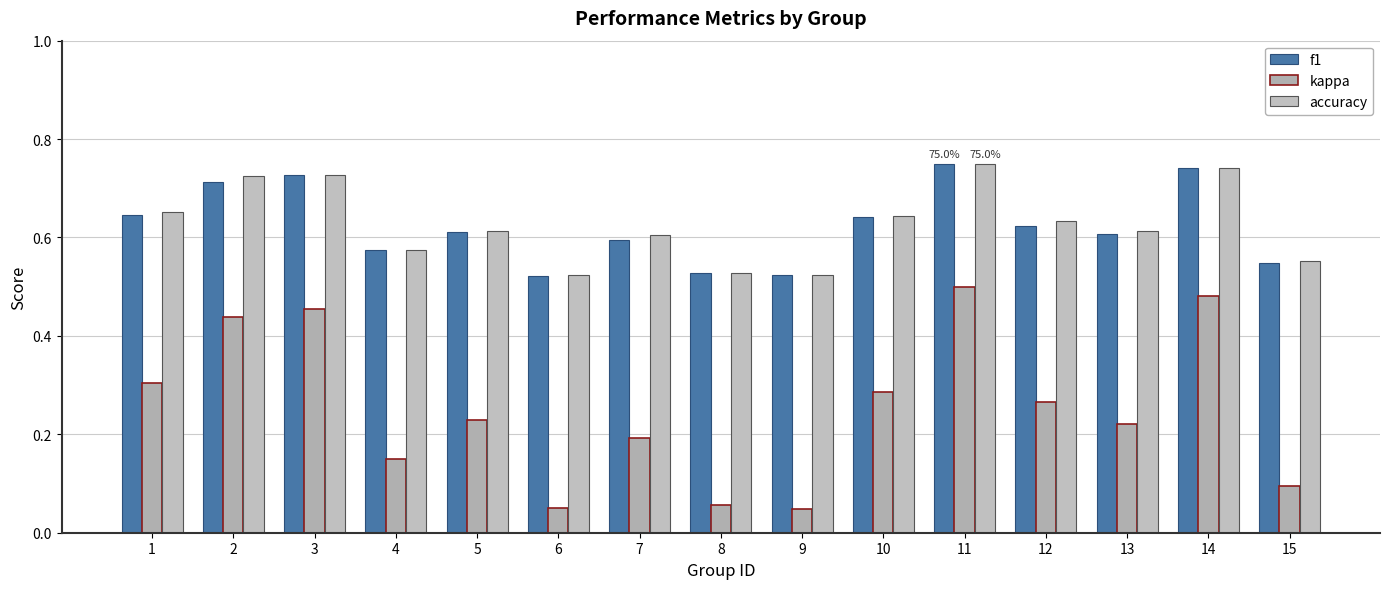

Reading left to right, list all the values displayed in this chart.

f1: 0.6	0.7	0.7	0.6	0.6	0.5	0.6	0.5	0.5	0.6	0.8	0.6	0.6	0.7	0.5
kappa: 0.3	0.4	0.5	0.1	0.2	0.0	0.2	0.1	0.0	0.3	0.5	0.3	0.2	0.5	0.1
accuracy: 0.7	0.7	0.7	0.6	0.6	0.5	0.6	0.5	0.5	0.6	0.8	0.6	0.6	0.7	0.6